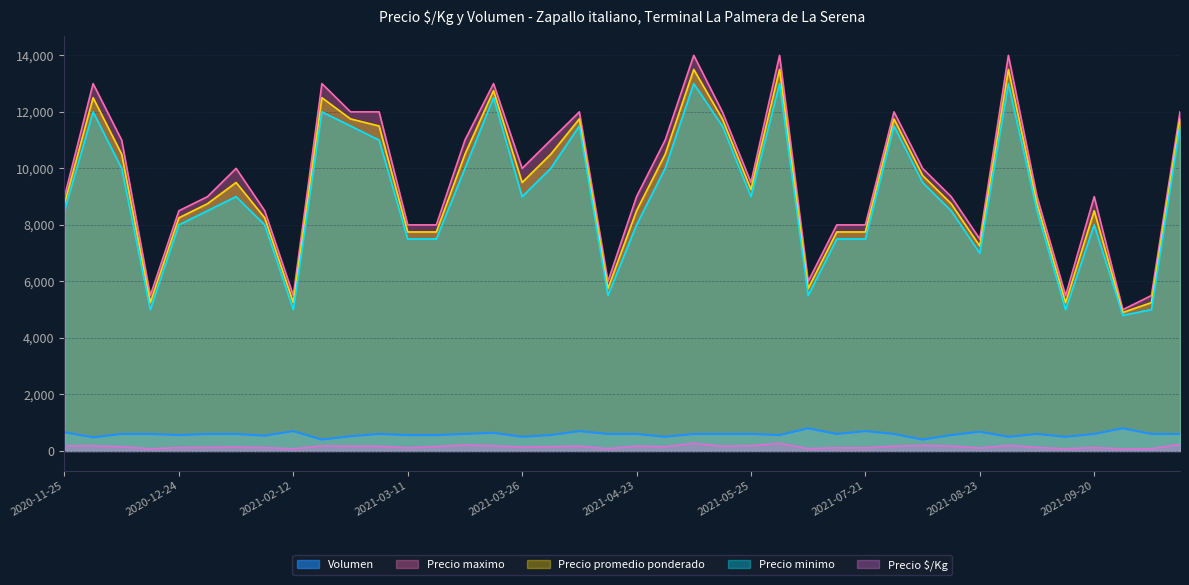

Which series has the largest total across all categories?

Precio maximo